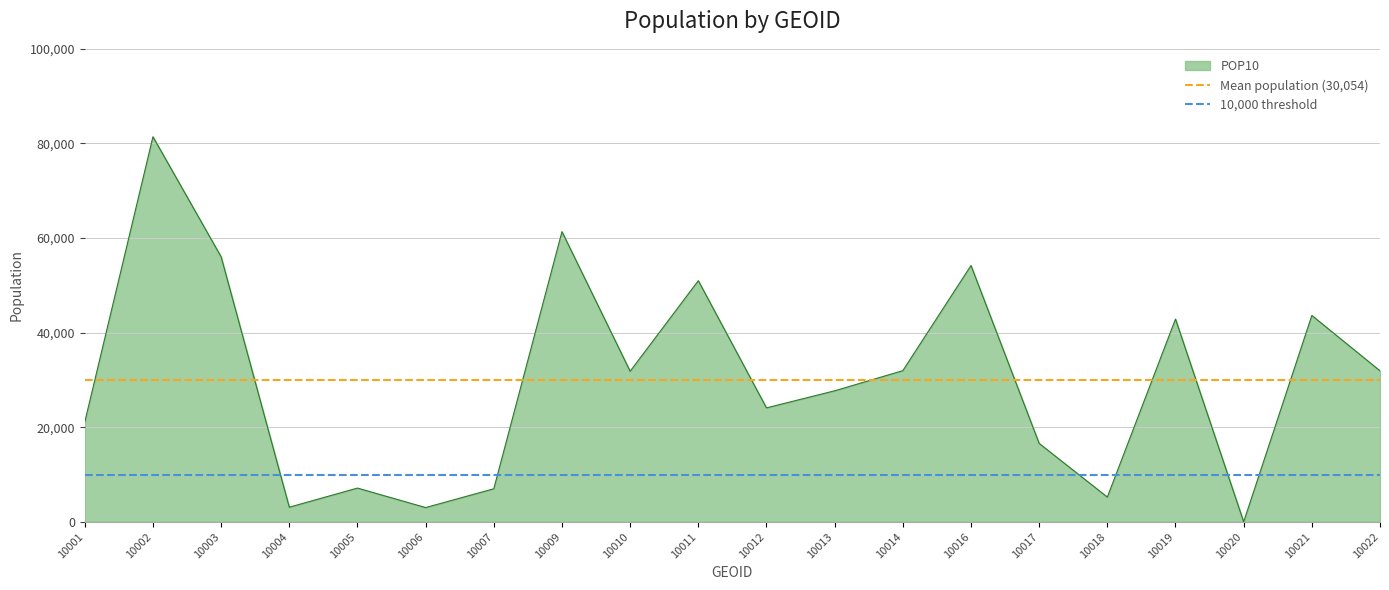

Is it true that POP10 equals 54183 at 10016?

True